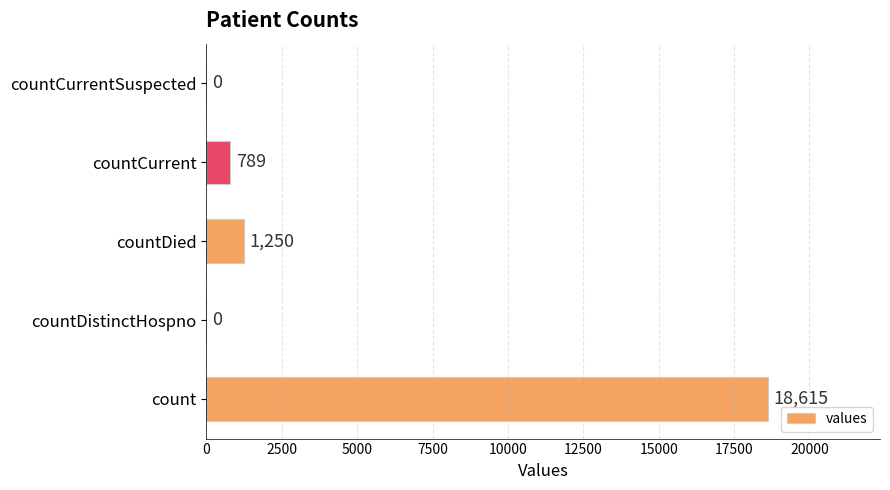

True or false: the data shows 789 at countCurrent.

True